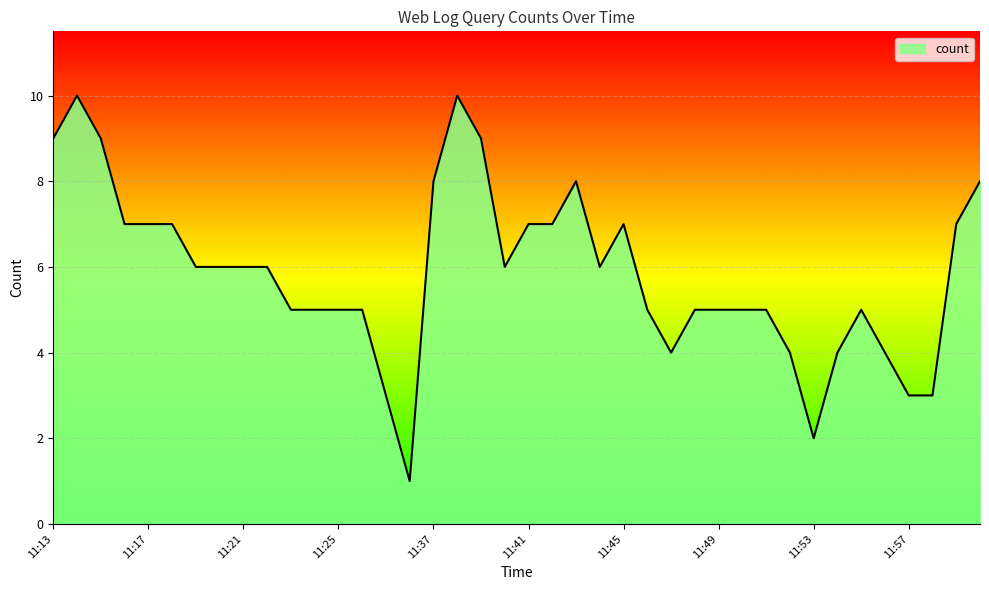

What is the greatest value displayed?

10